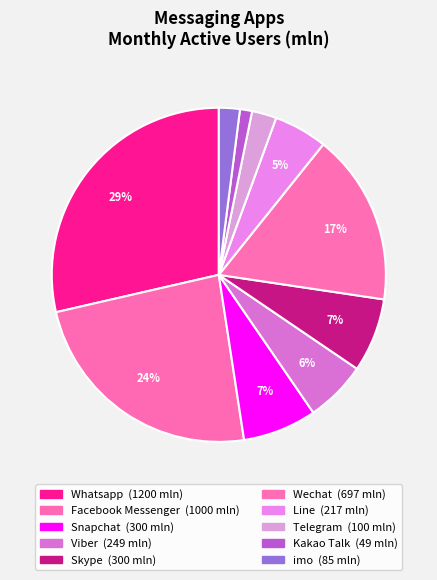

How many segments does this pie chart have?

10